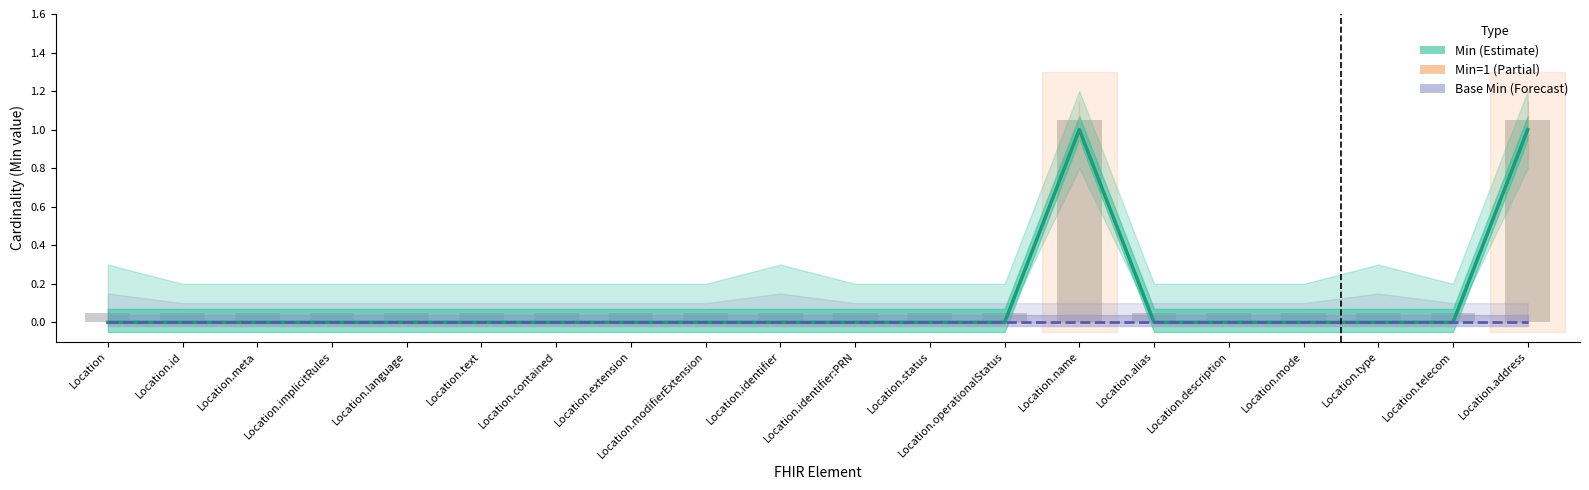

Reading left to right, extract all data points from this chart.

Min (Element): 0	0	0	0	0	0	0	0	0	0	0	0	0	1	0	0	0	0	0	1
Base Min: 0	0	0	0	0	0	0	0	0	0	0	0	0	0	0	0	0	0	0	0